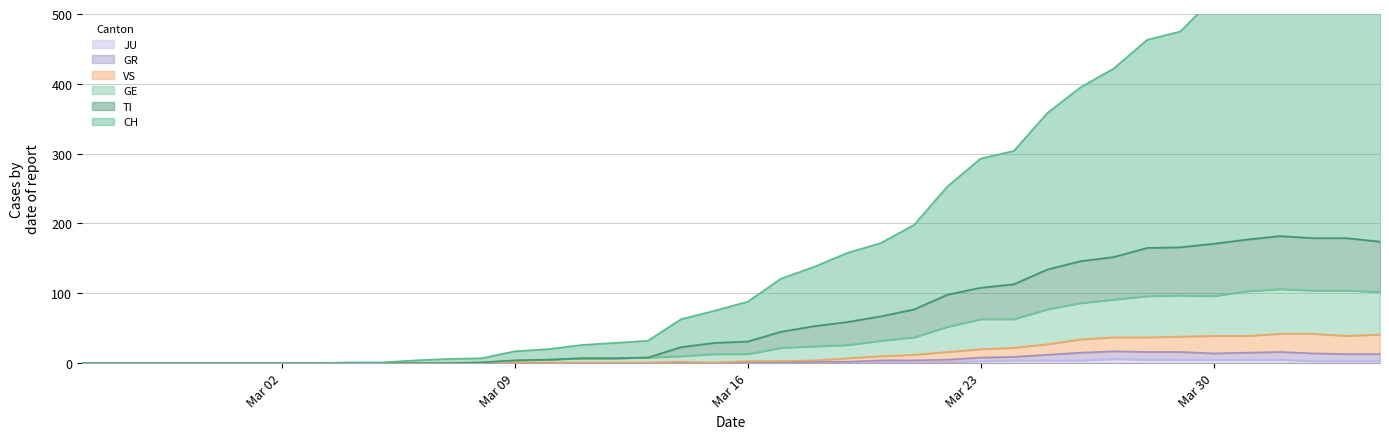

The VS series shows 0 at 2020-02-26. True or false?

True